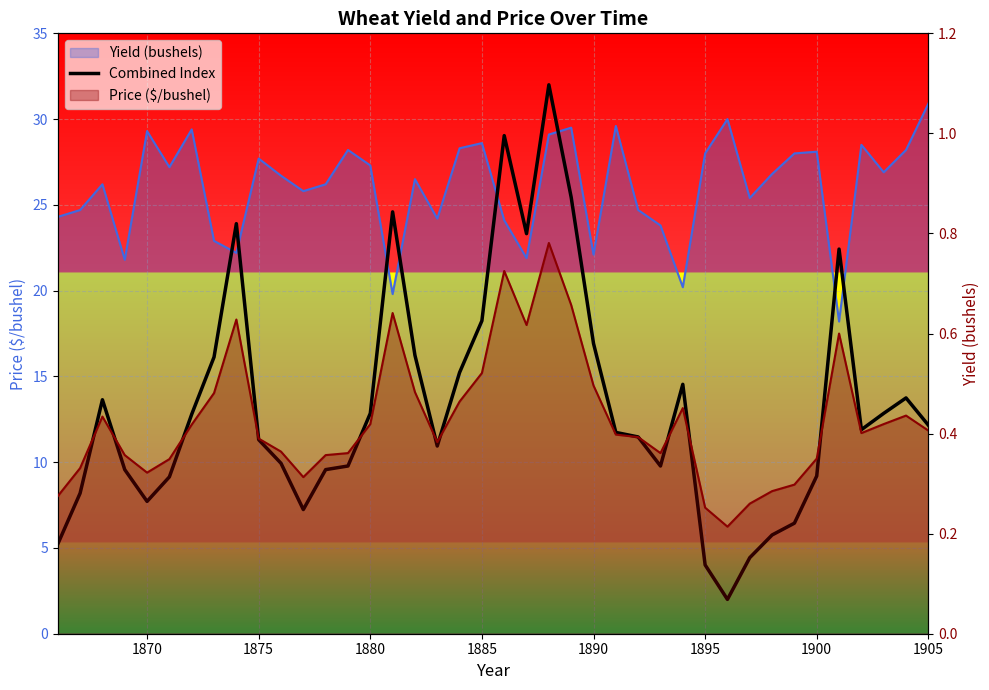

Reading right to left, what are all the values shown in this chart?

12.2	13.7	12.8	11.9	22.4	9.2	6.4	5.8	4.4	2.0	4.0	14.5	9.8	11.5	11.7	16.9	25.4	32.0	23.3	29.0	18.2	15.2	10.9	16.2	24.6	12.8	9.8	9.6	7.2	9.9	11.3	23.9	16.1	12.8	9.1	7.7	9.6	13.6	8.2	5.2